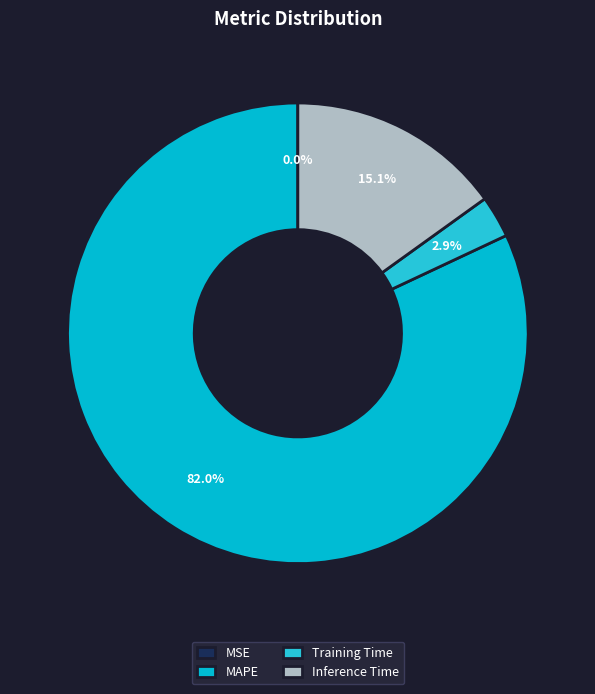

Is there any slice that represents more than half of the pie?

Yes